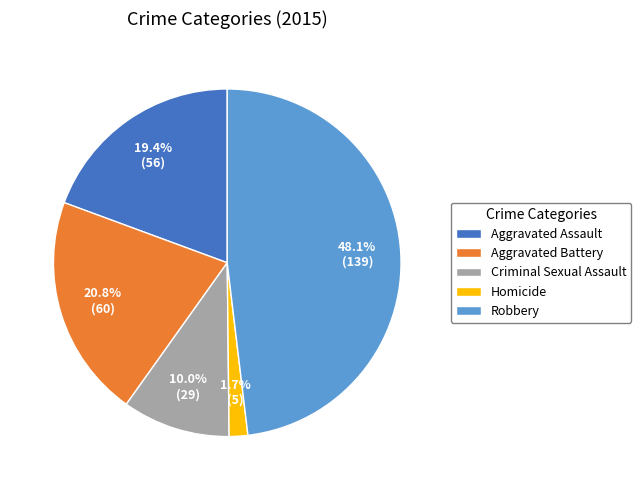

Is there a majority slice in this chart?

No